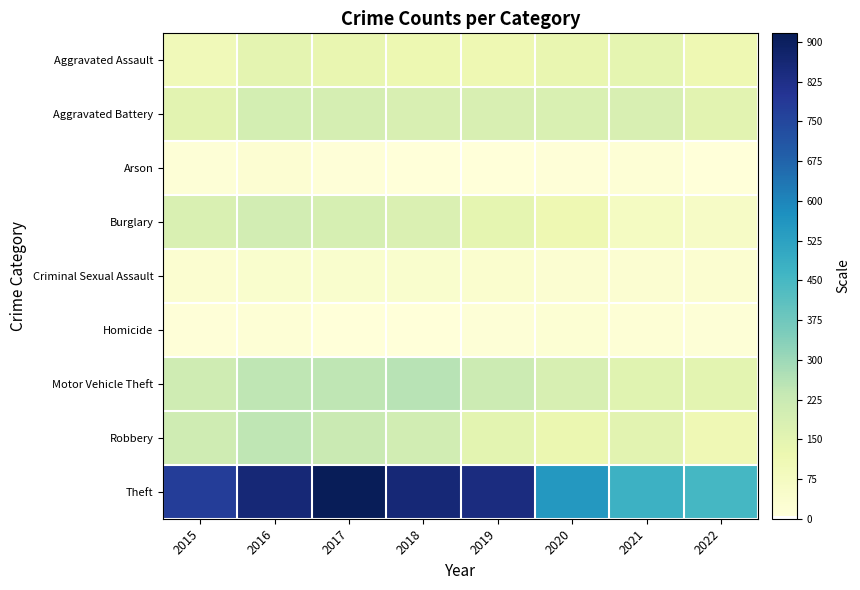

What is the greatest value displayed?

916